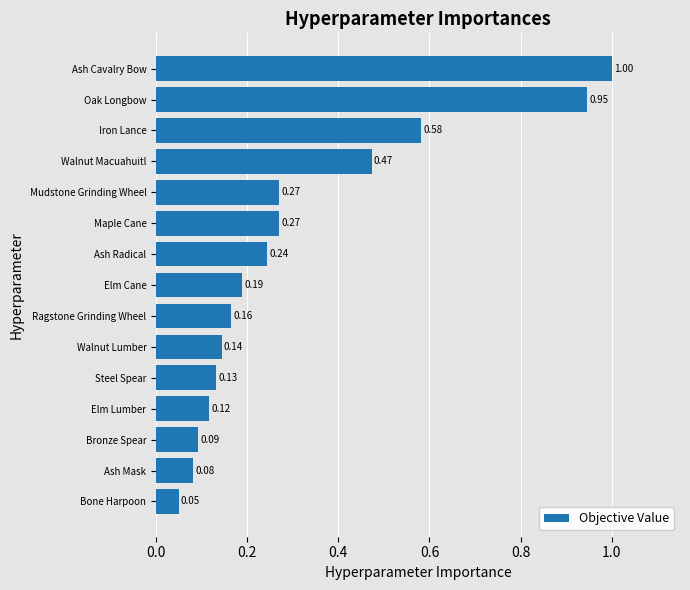

What is the difference between the maximum and minimum values?

1.0